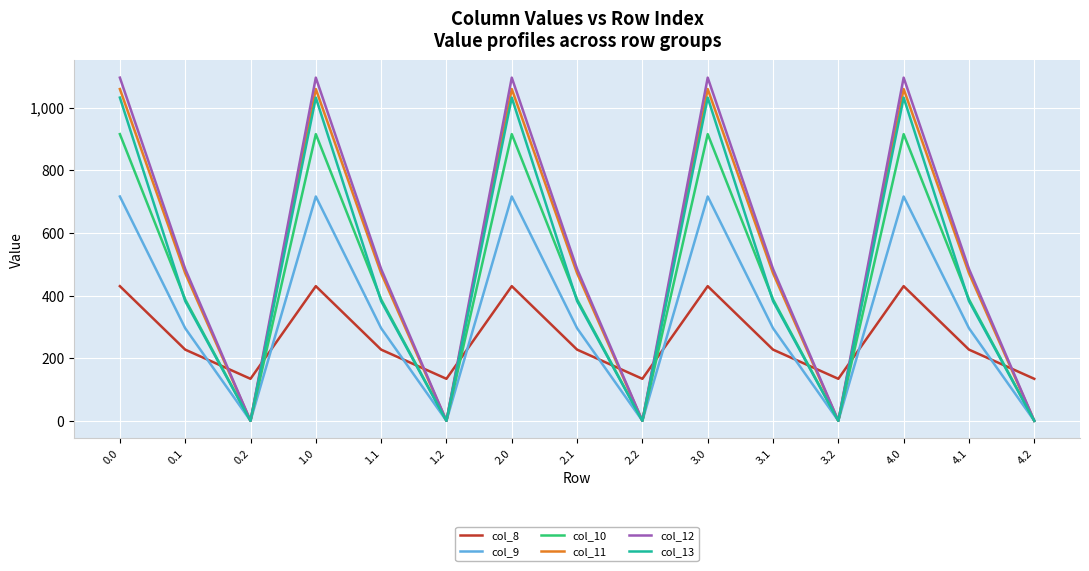

What is the difference between the highest and lowest values at 2.0?

666.4